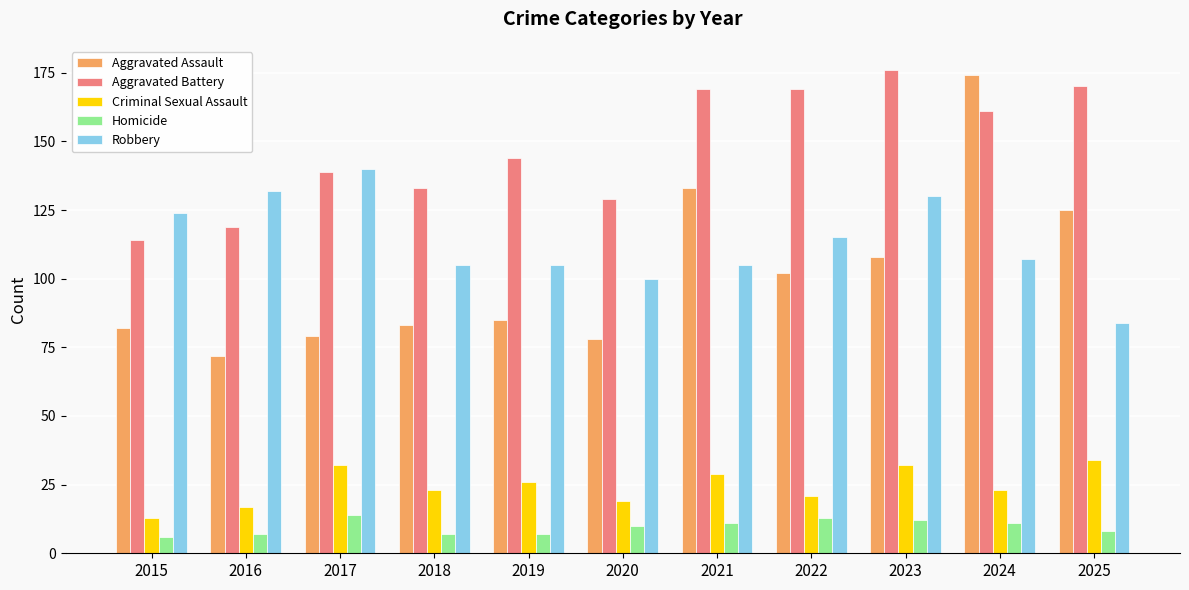

At how many categories does at least one series exceed 47?

11